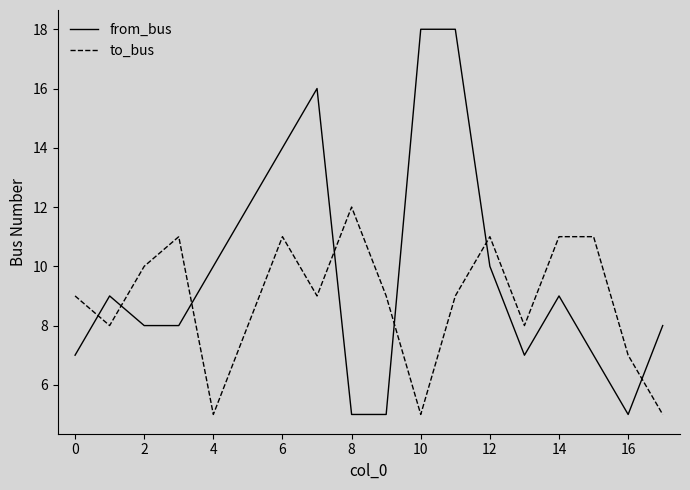

Which series has the largest total across all categories?

from_bus